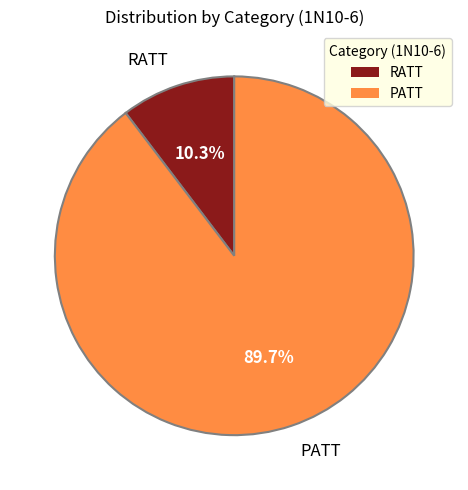

Count the number of slices in the pie.

2